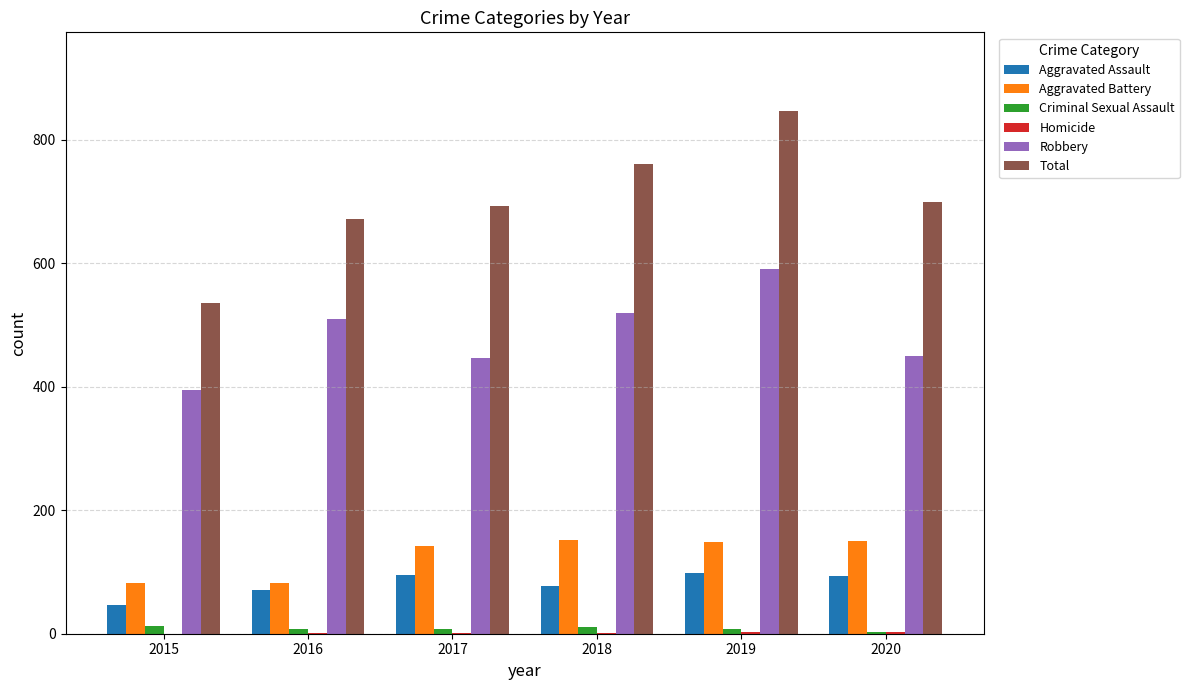

How many data points does each series have?

6